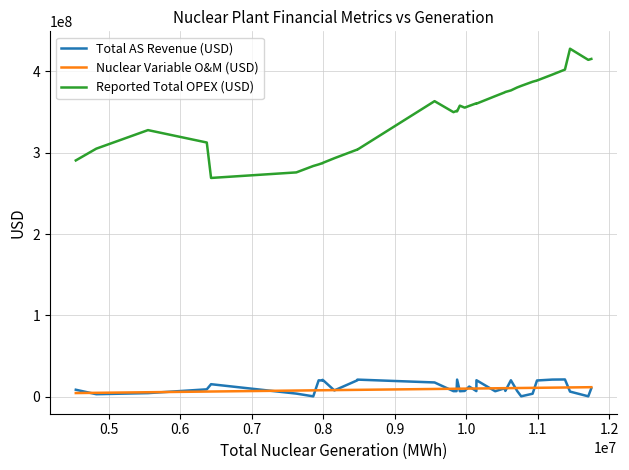

What is the average value of the Total AS Revenue (USD) series?

11966029